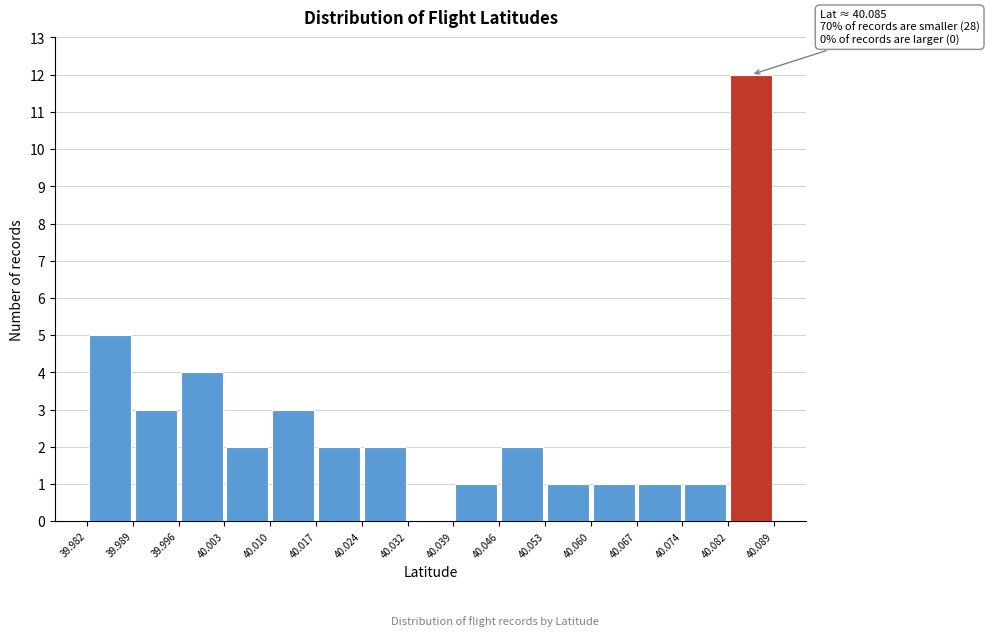

Over which range of the x-axis is the bar tallest?

40.082 to 40.089